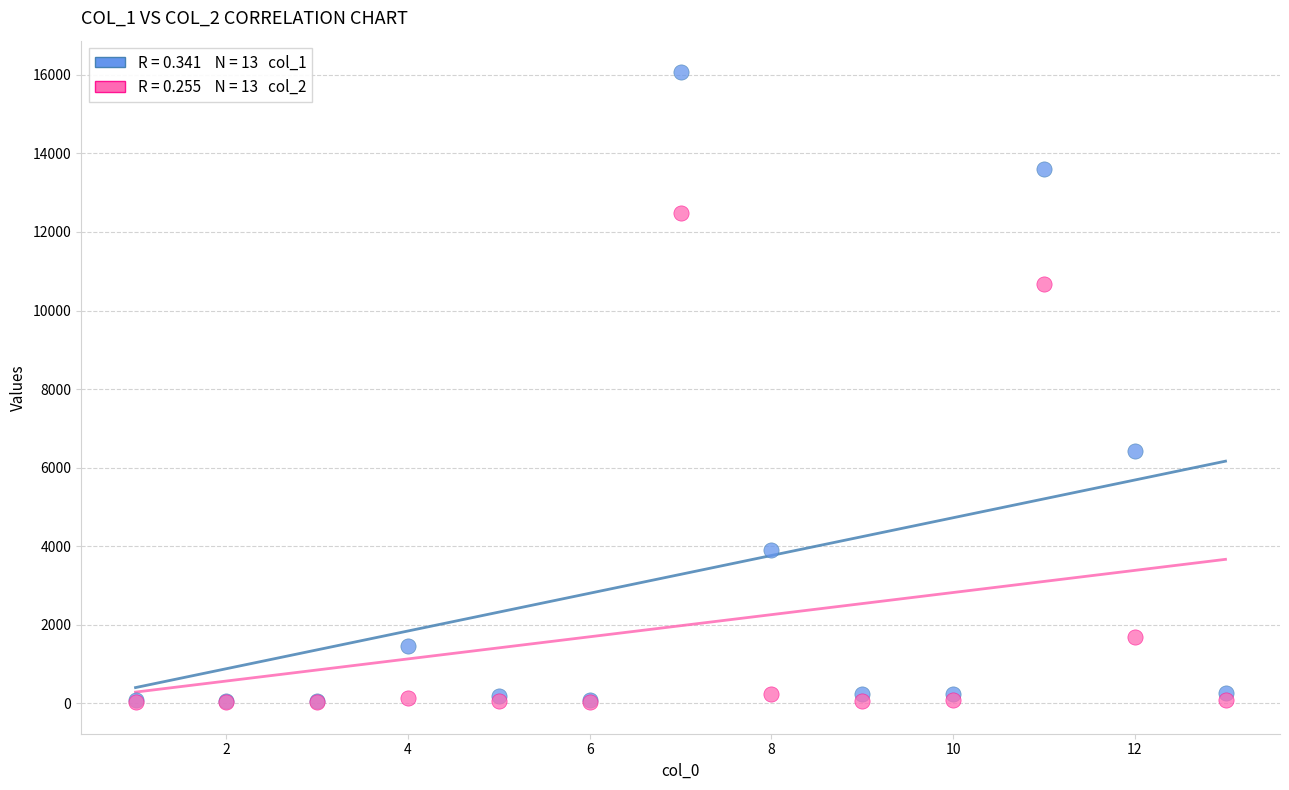

Across all series, what Y value is closest to 8049?

6426.6